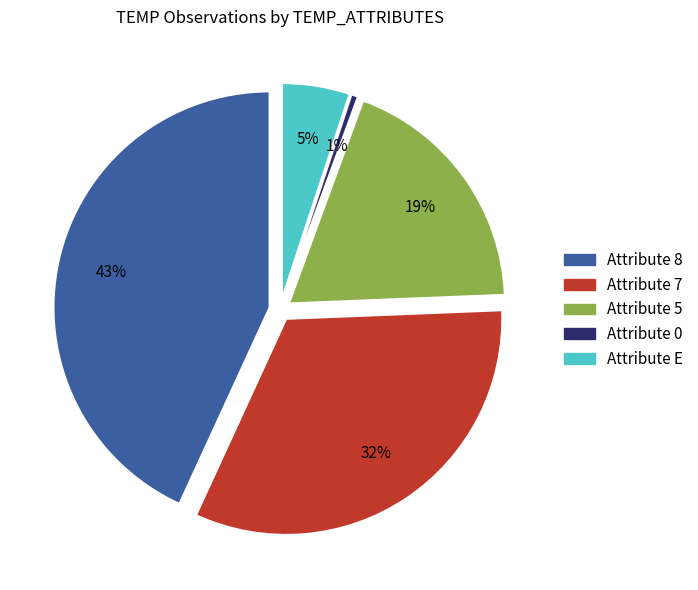

Does any single category account for the majority?

No